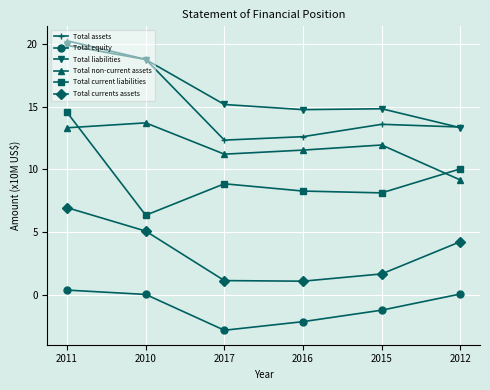

Is it true that Total equity equals -2.2 at 2016?

True